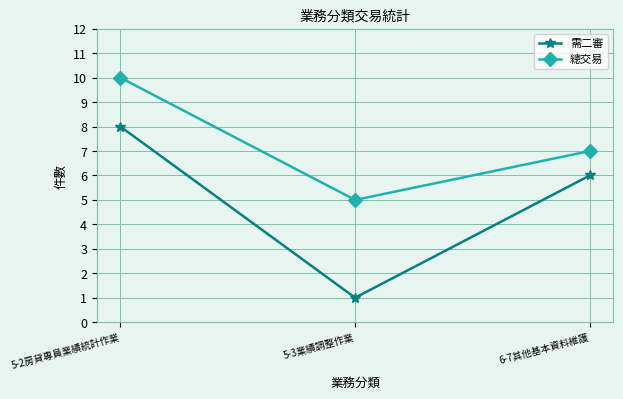

How many distinct data groups are displayed?

2